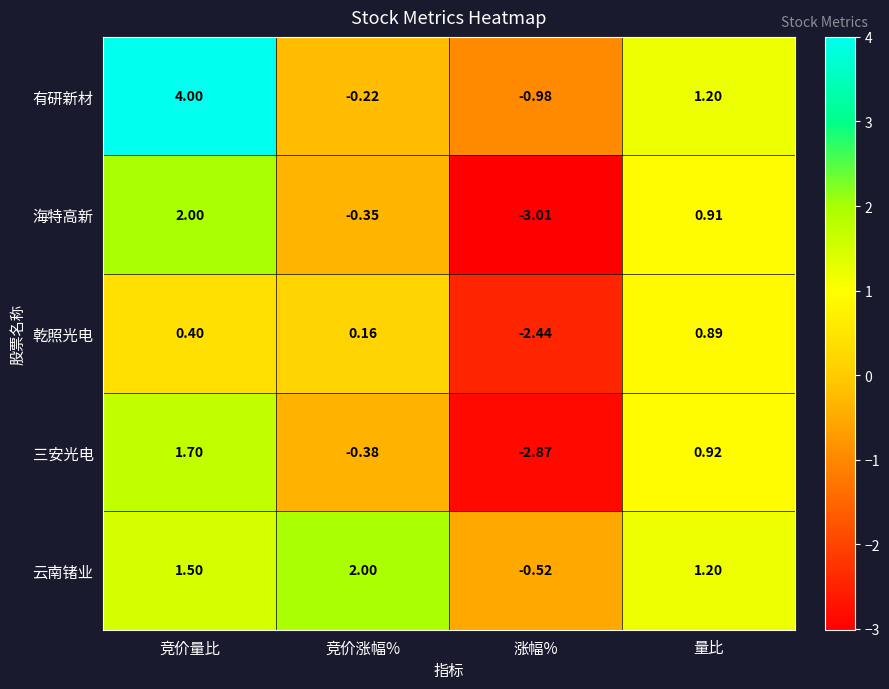

List the labels in order of 乾照光电 value, smallest first.

涨幅%, 竞价涨幅%, 竞价量比, 量比